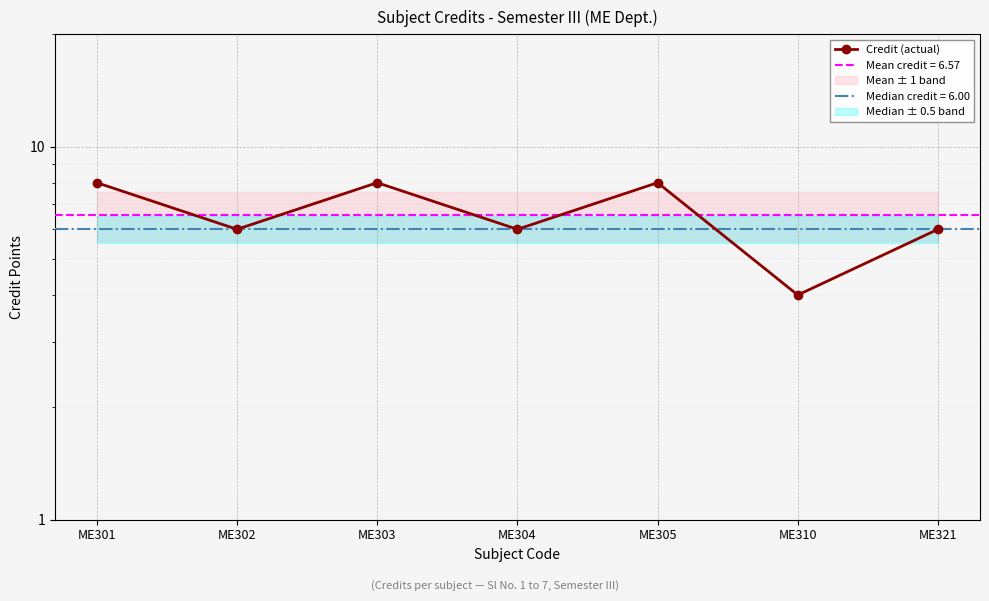

Between ME321 and ME304, which is larger?

ME321